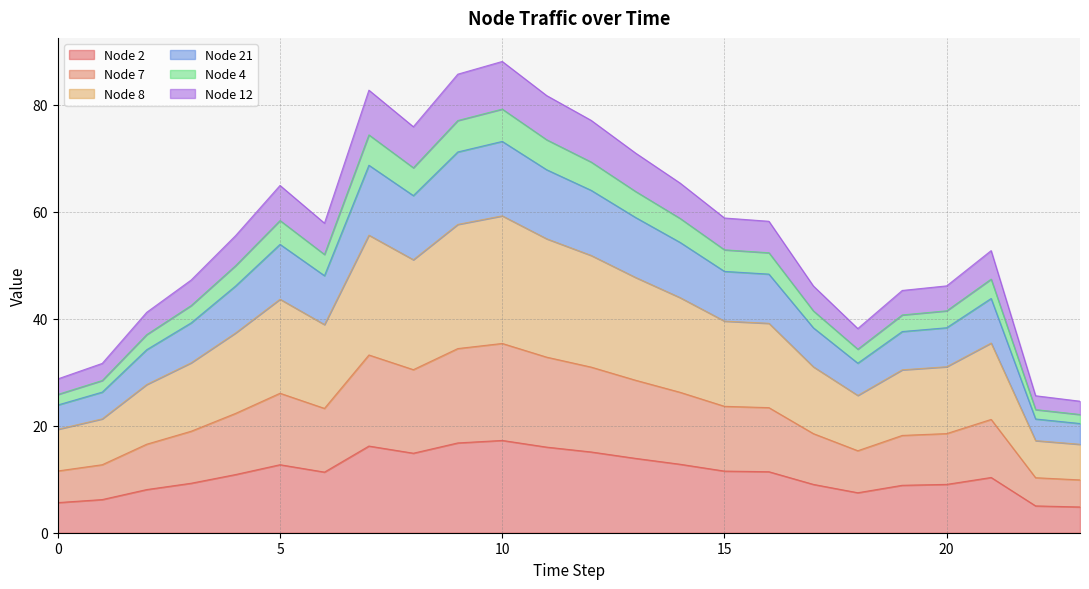

What is the difference between the highest and lowest values at 13?

57.1